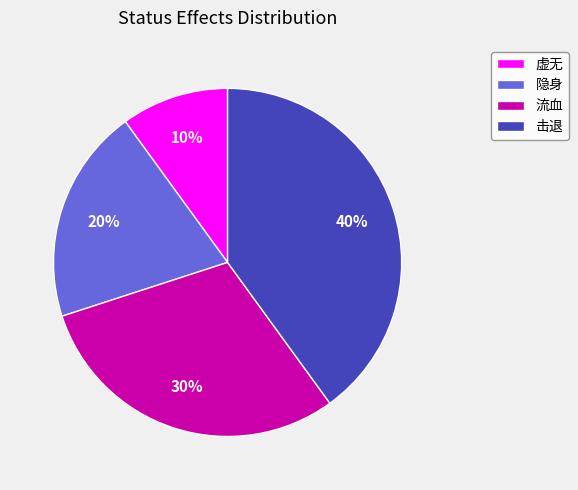

Is it true that 击退 is 40% of the pie?

True